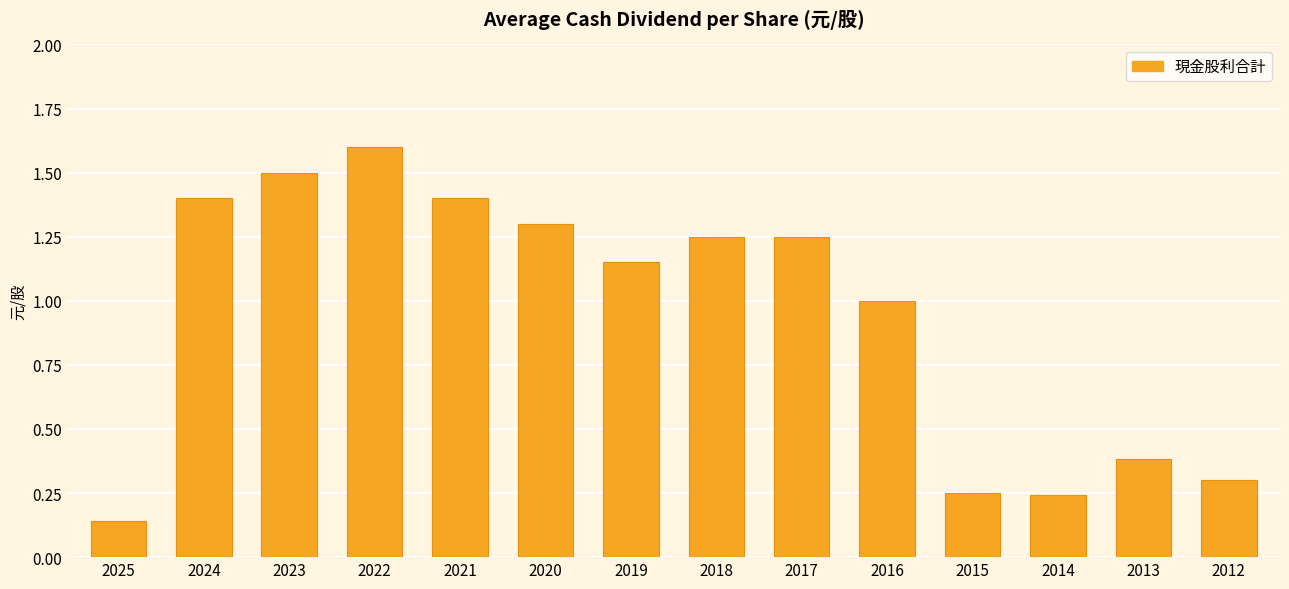

Does the chart contain any negative values?

No